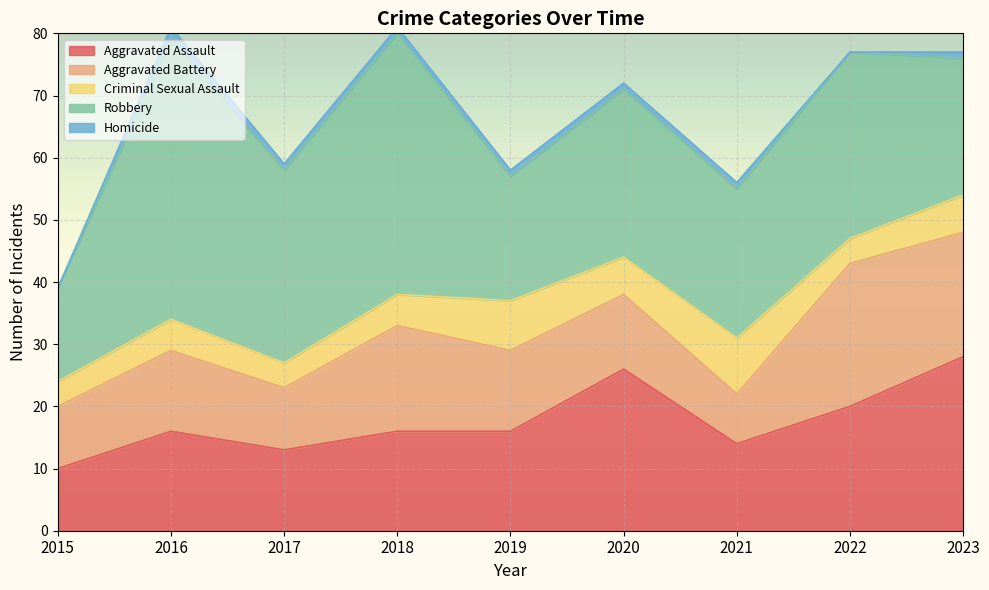

Is the value of Homicide at 2023 greater than the value of Robbery at 2018?

No